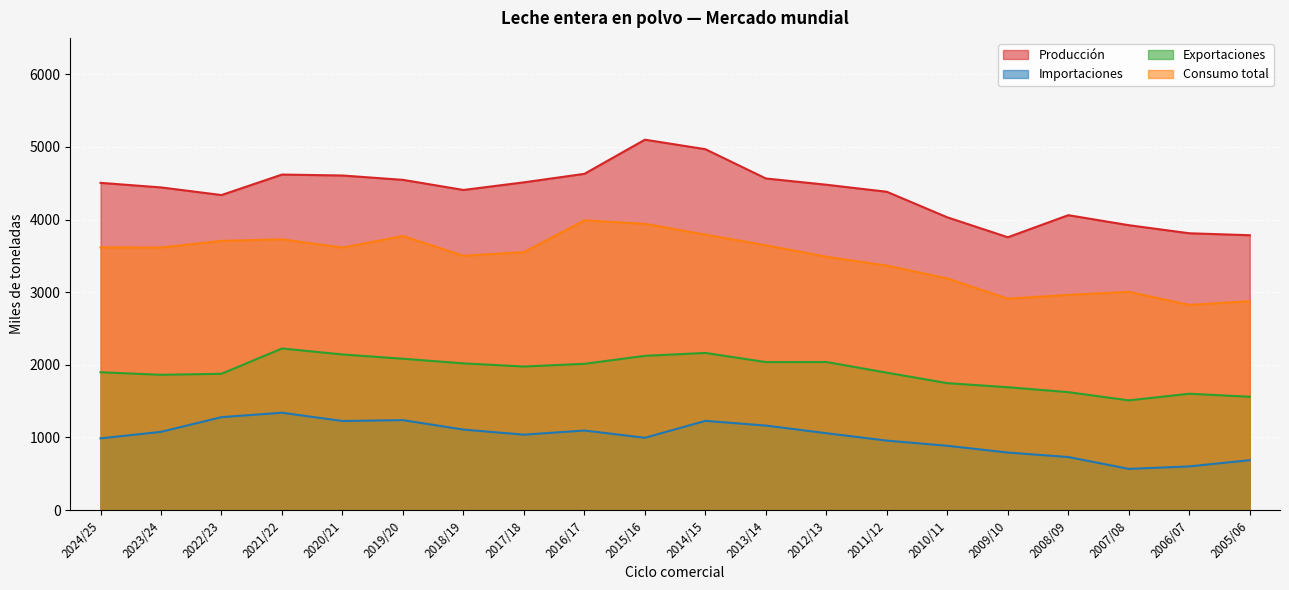

Rank the series by their average value, from highest to lowest.

Producción, Consumo total, Exportaciones, Importaciones